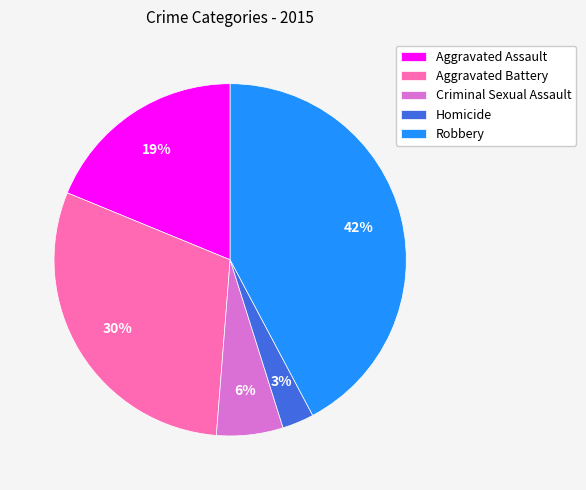

The Robbery slice represents 42% of the pie. True or false?

True